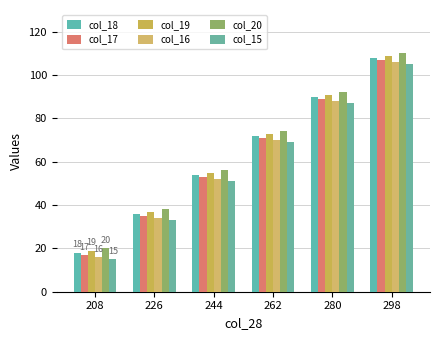

The col_17 series shows 95 at 244. True or false?

False